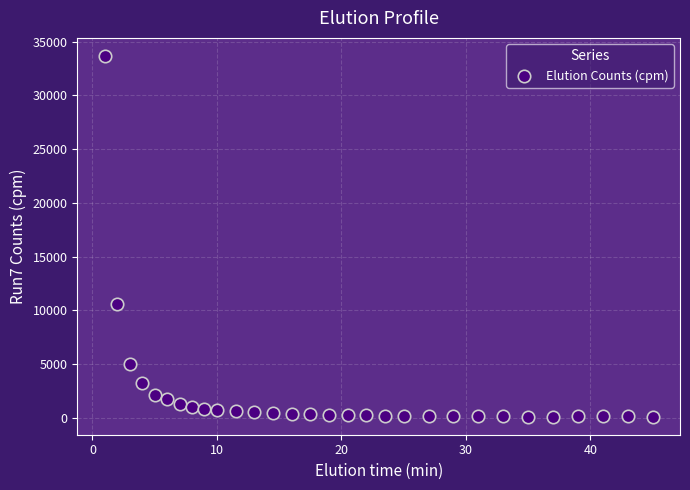

What Y value in the scatter plot is closest to 16886?

10576.0